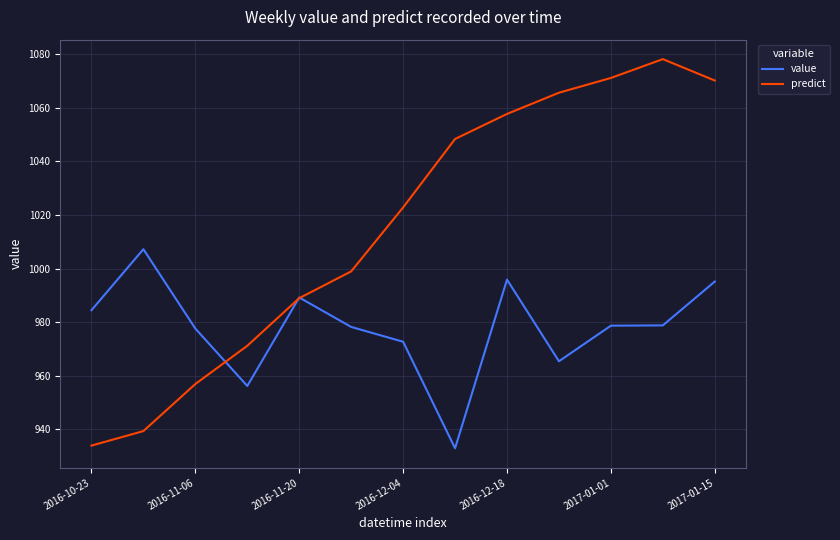

What is the smallest value displayed?

932.9